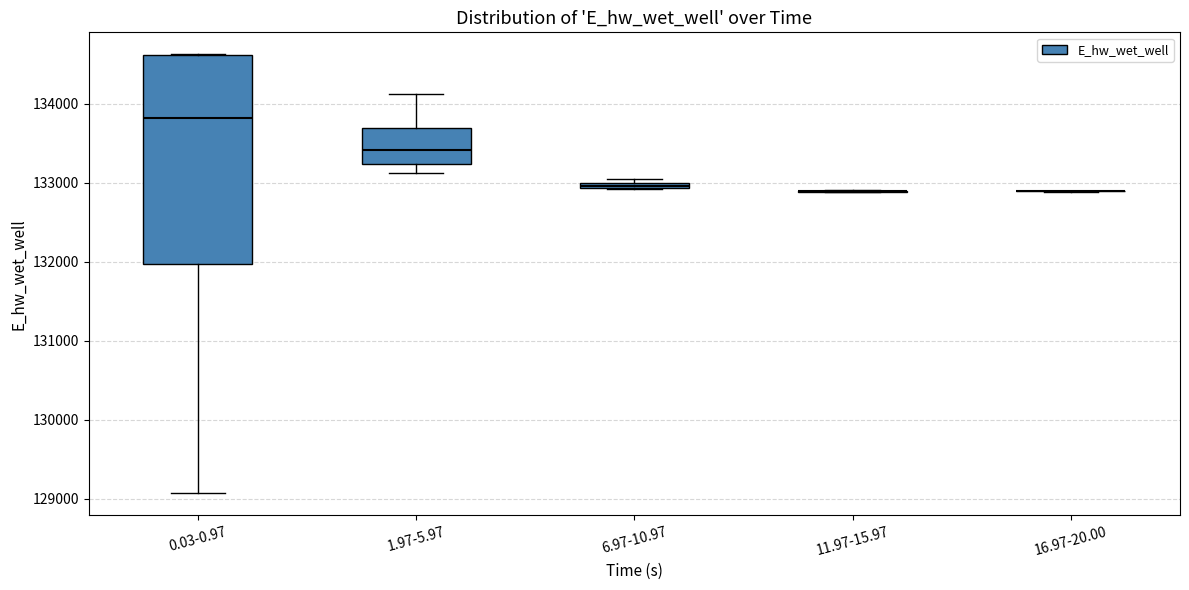

Which box is the tallest, from its lower edge to its upper edge?

0.03-0.97